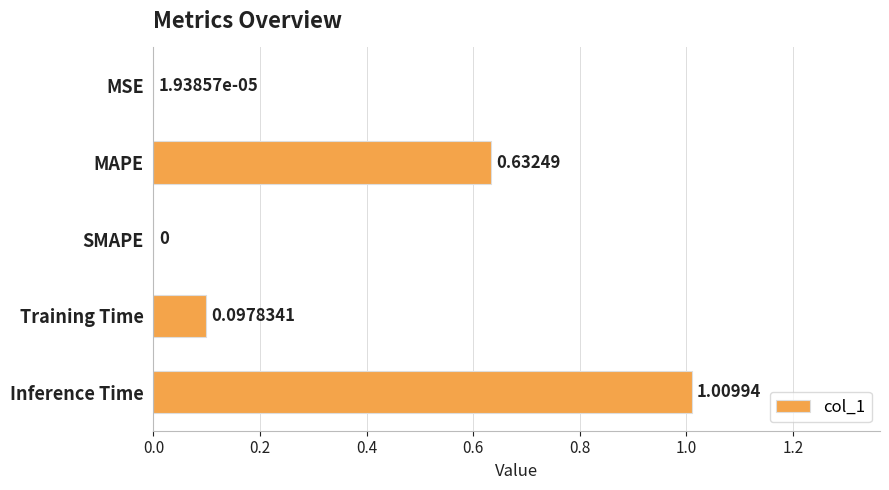

At which label is the value closest to 0?

SMAPE